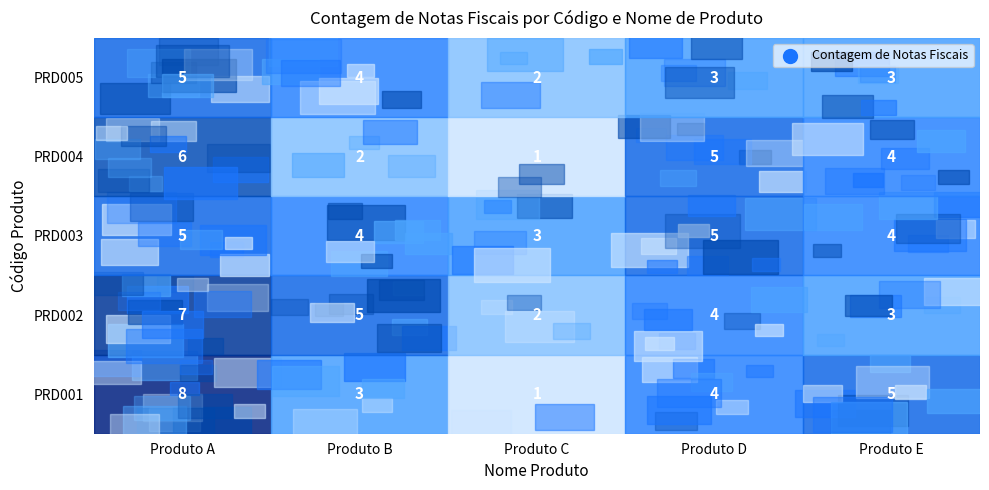

Rank the categories by PRD002 value from highest to lowest.

Produto A, Produto B, Produto D, Produto E, Produto C